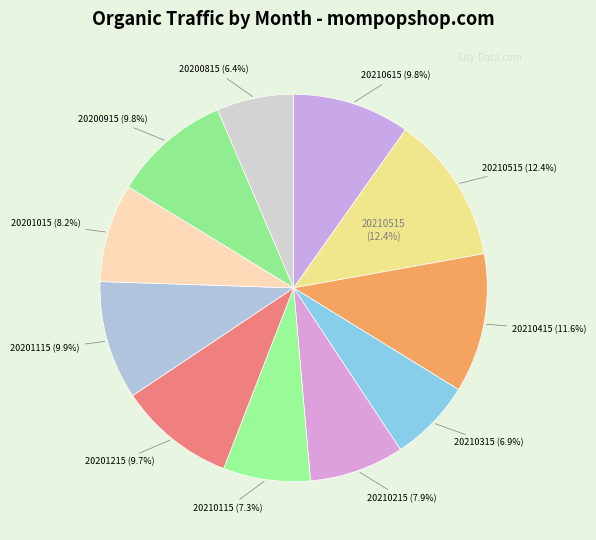

What portion of the pie excludes 20210515?

87.6%